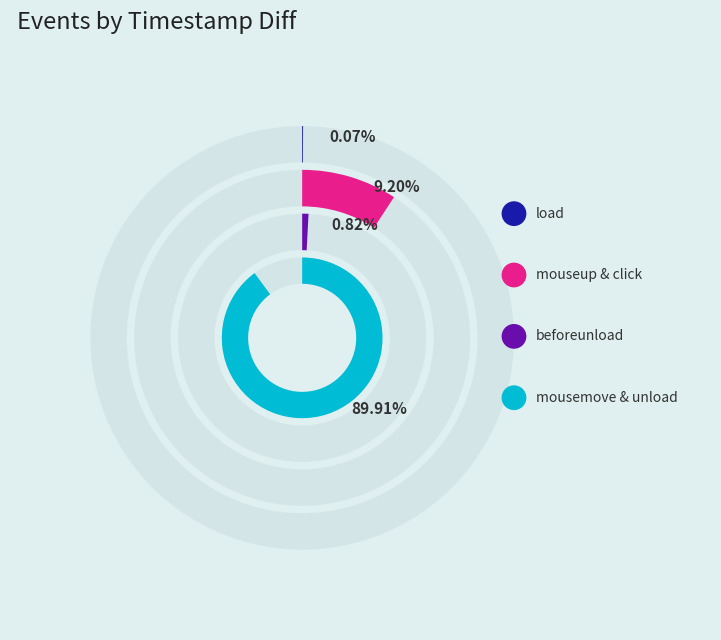

Which category has the smallest portion of the pie?

load